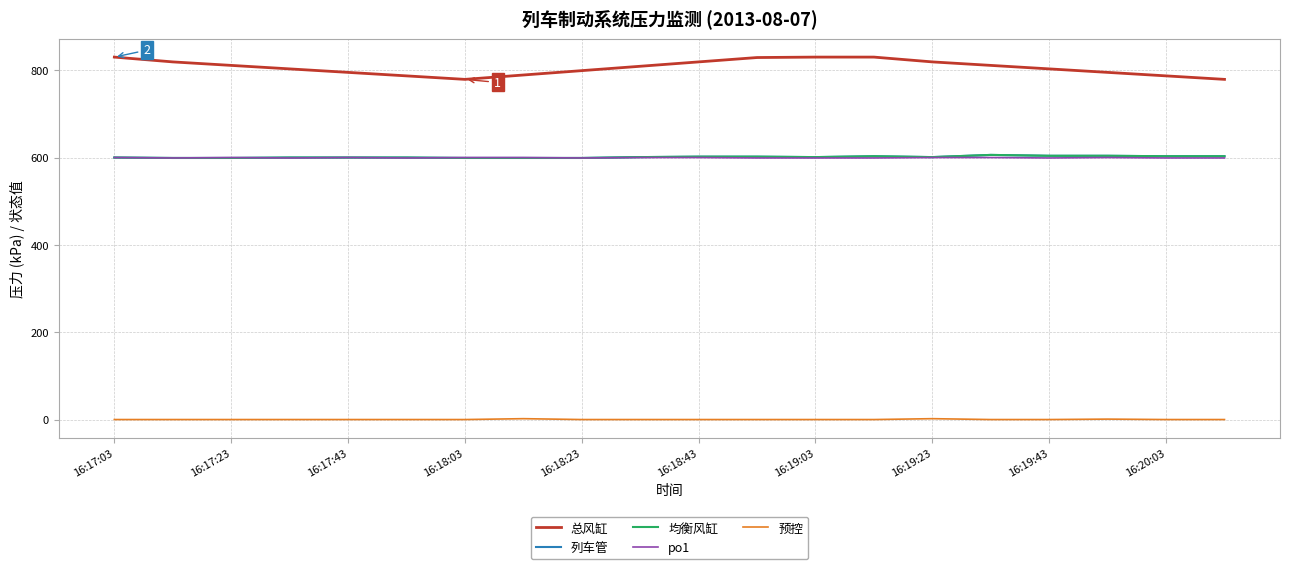

Does the chart have visible grid lines?

Yes